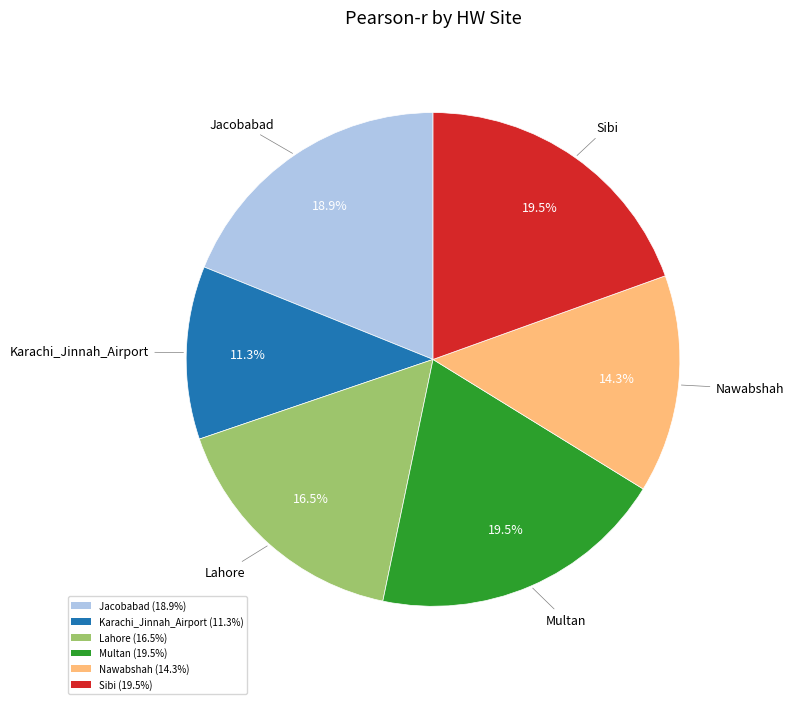

Is there any slice that represents more than half of the pie?

No